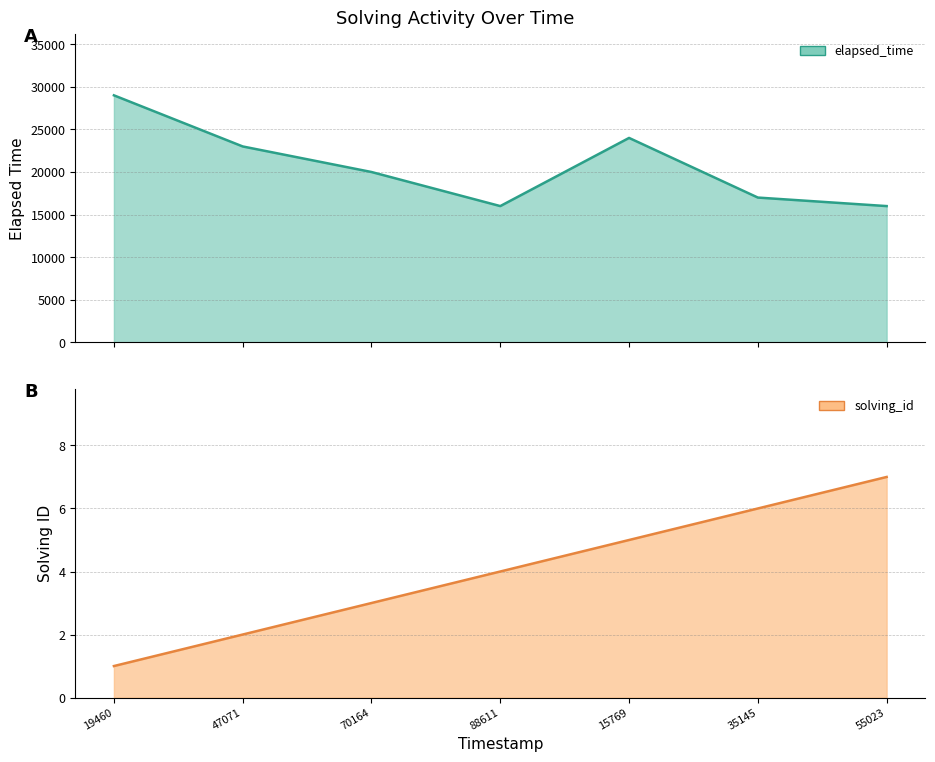

What value does the elapsed_time series have at 15769?

24000